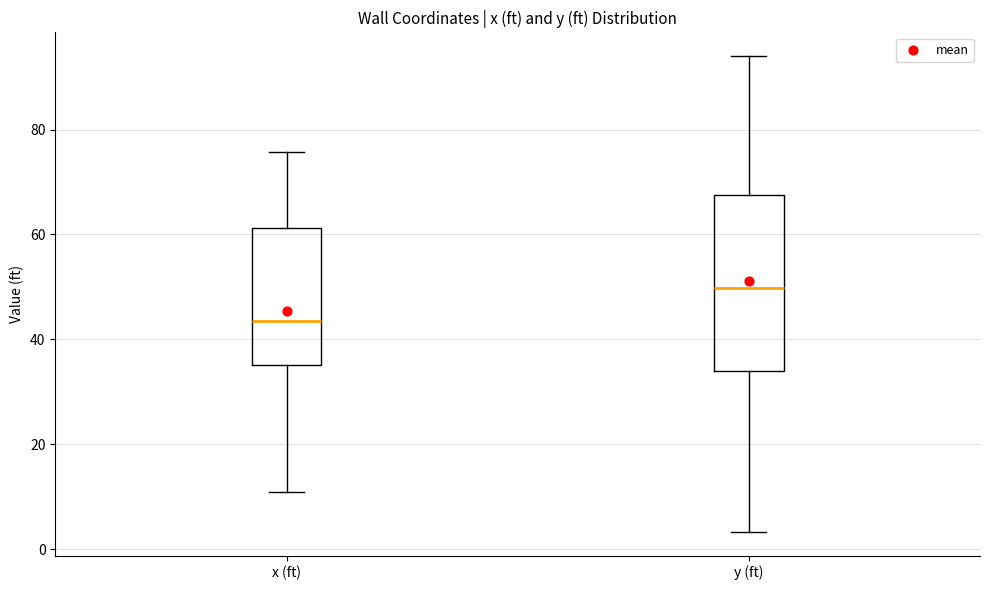

Which box is the tallest, from its lower edge to its upper edge?

y (ft)